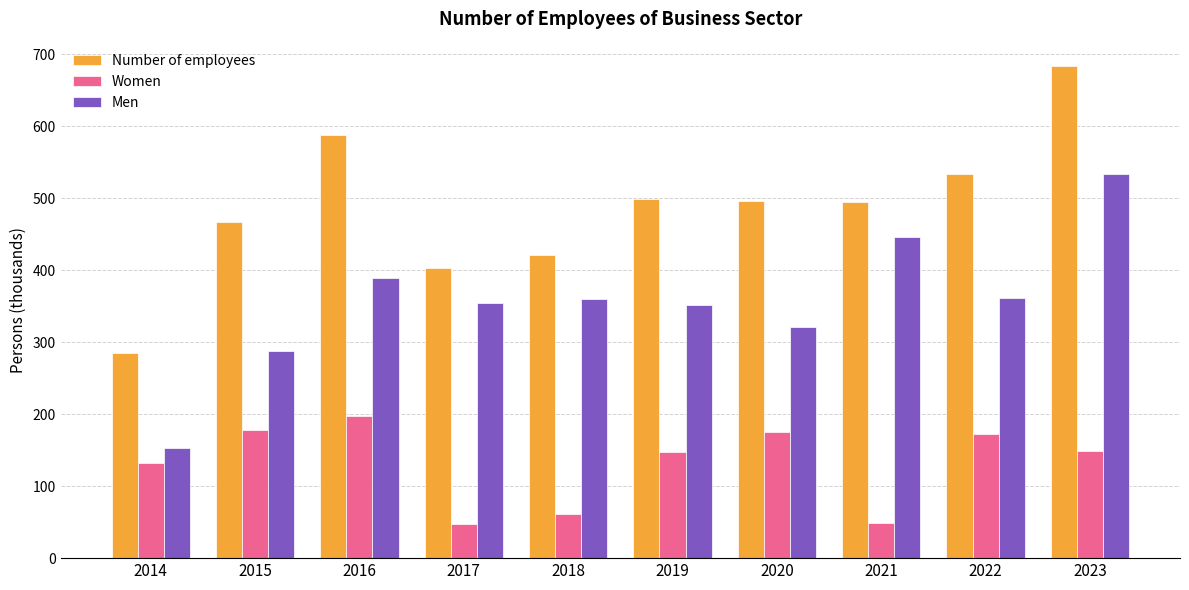

The value of Number of employees at 2022 is 856.1. True or false?

False